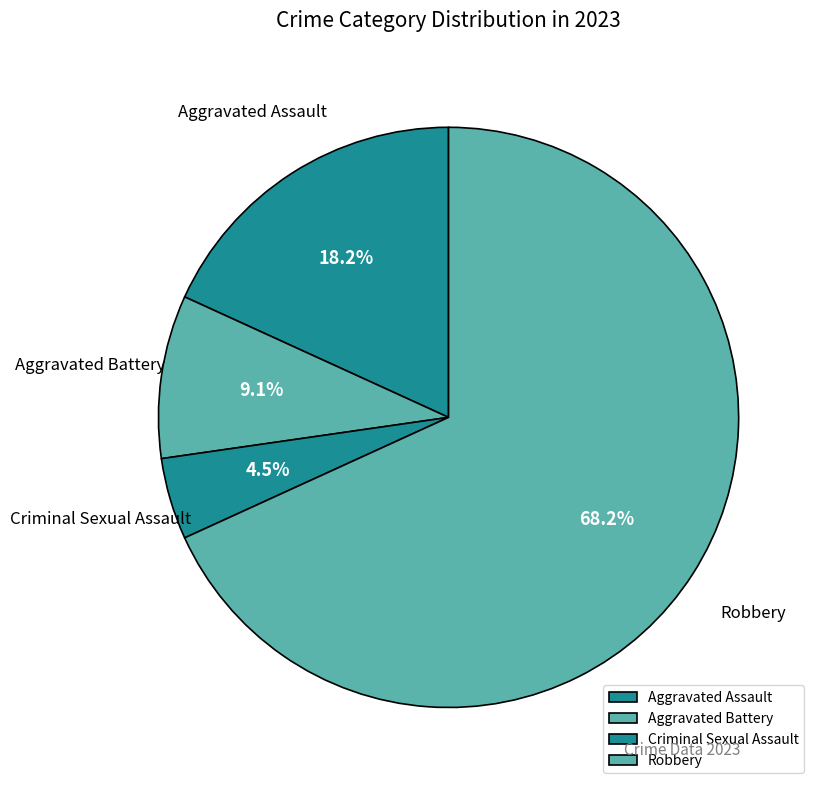

Is the sum of Aggravated Battery and Criminal Sexual Assault greater than half?

No